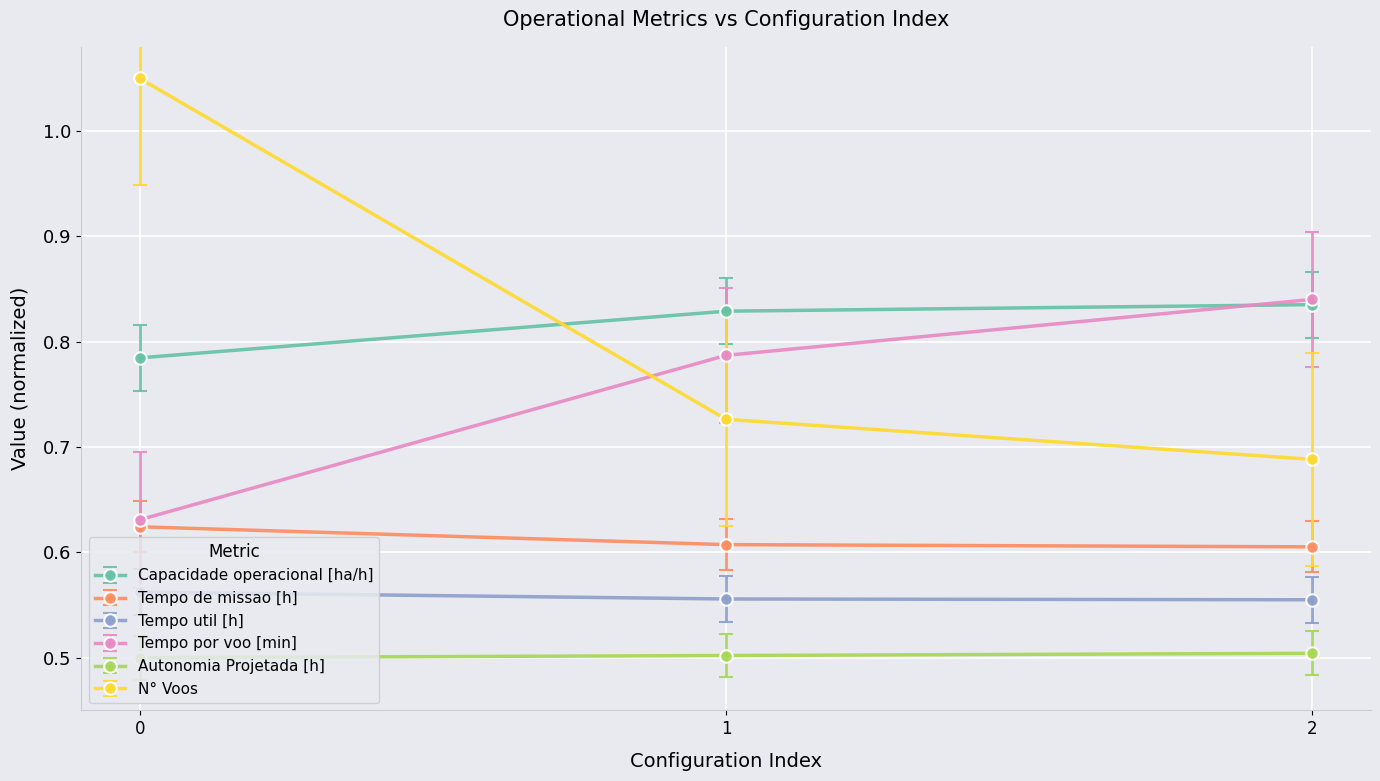

How many Autonomia Projetada [h] values are between 0 and 1?

3